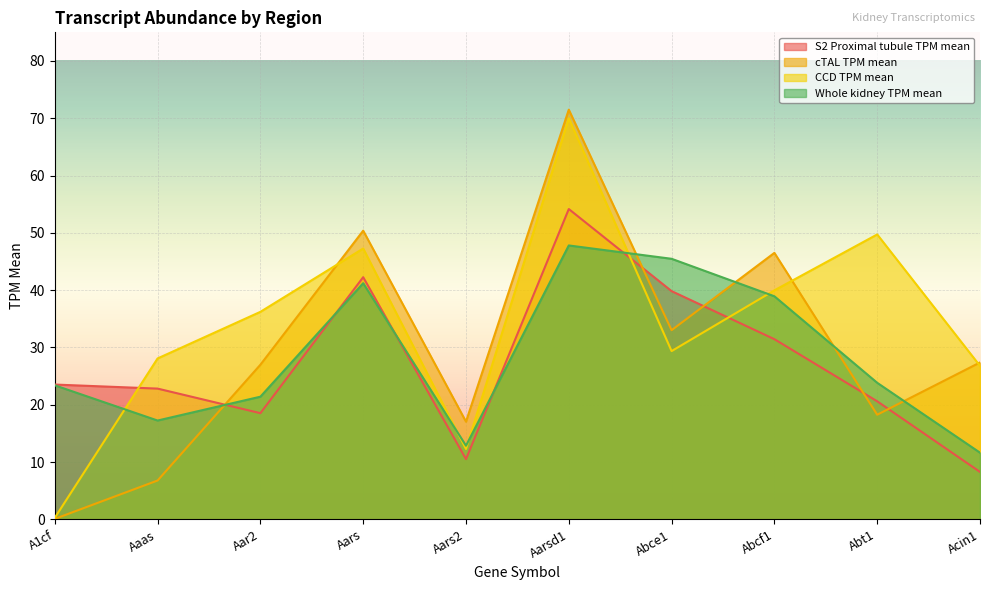

The value of CCD TPM mean at Acin1 is 26.8. True or false?

True